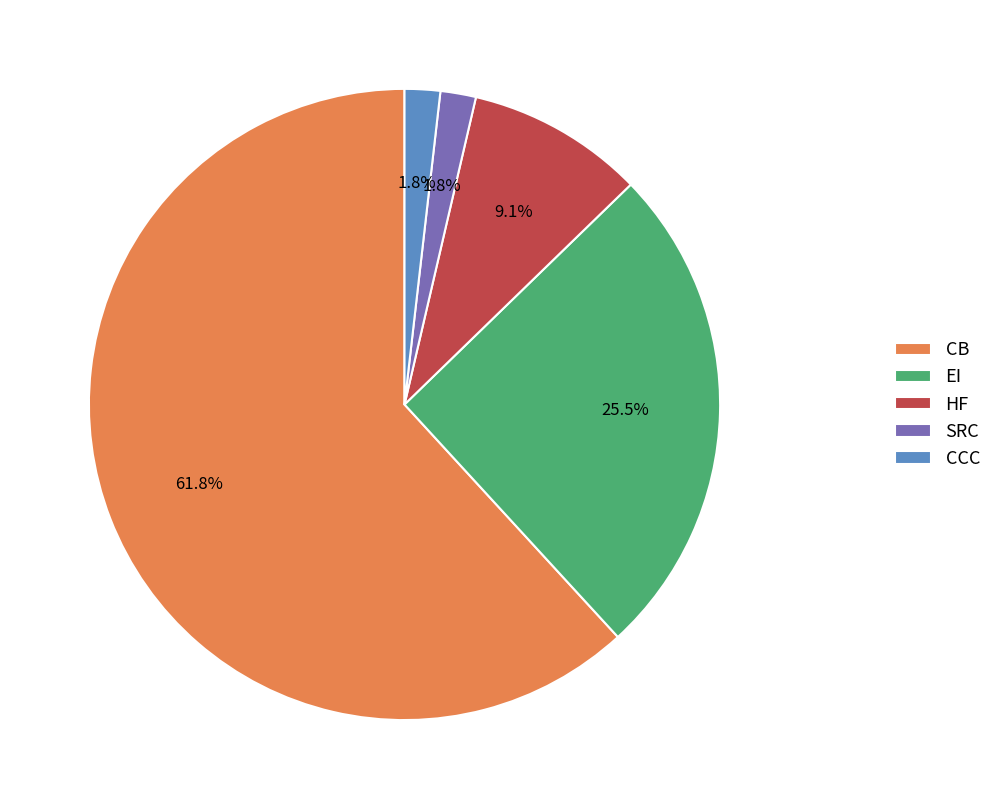

Which category accounts for the majority?

CB